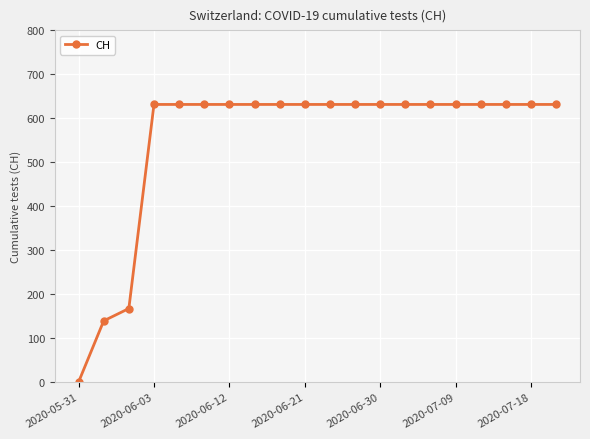

How many lines are shown in the chart?

1